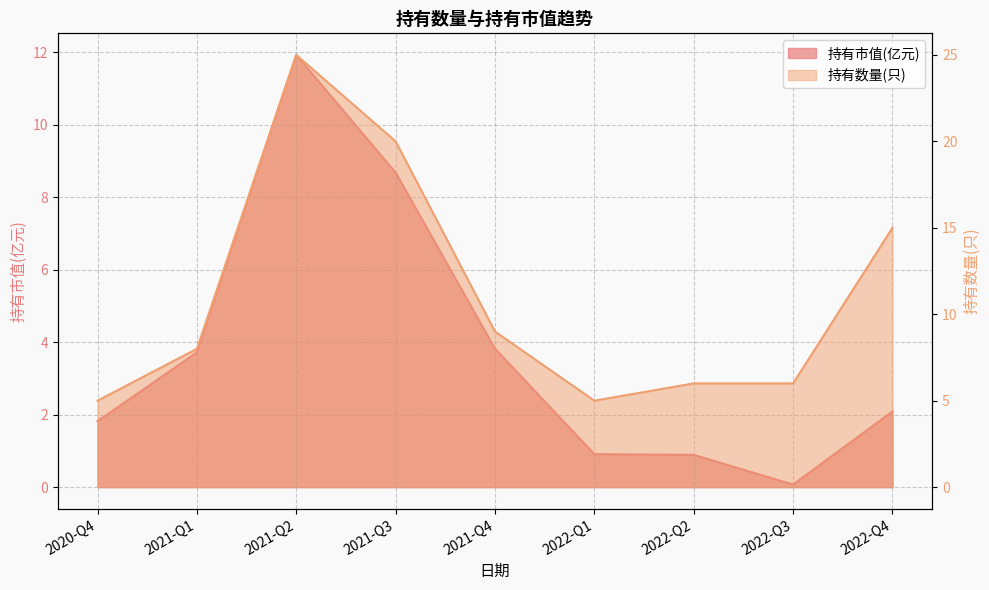

True or false: 持有数量(只) and 持有市值(亿元) intersect in this chart.

False